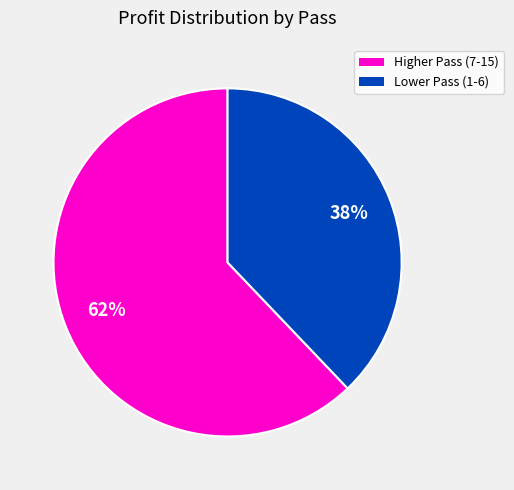

How many slices are in this pie chart?

2